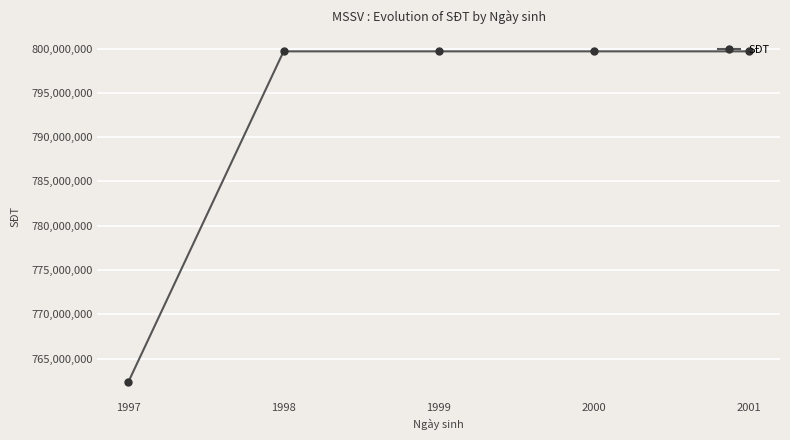

True or false: there are more than 0 points higher than both neighbors.

True